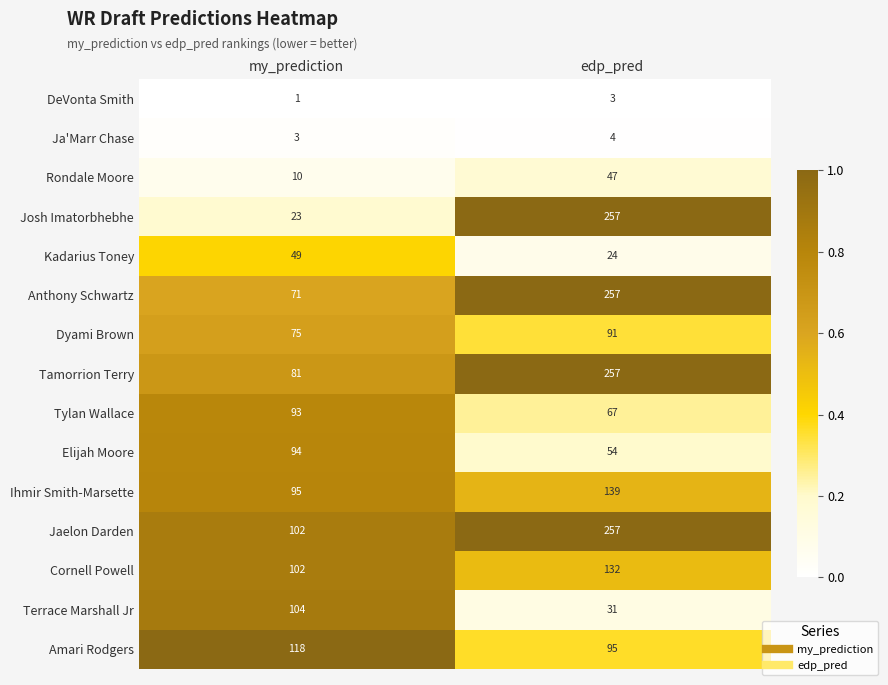

Reading left to right, list all the values displayed in this chart.

DeVonta Smith: 1	3
Ja'Marr Chase: 3	4
Rondale Moore: 10	47
Josh Imatorbhebhe: 23	257
Kadarius Toney: 49	24
Anthony Schwartz: 71	257
Dyami Brown: 75	91
Tamorrion Terry: 81	257
Tylan Wallace: 93	67
Elijah Moore: 94	54
Ihmir Smith-Marsette: 95	139
Jaelon Darden: 102	257
Cornell Powell: 102	132
Terrace Marshall Jr: 104	31
Amari Rodgers: 118	95